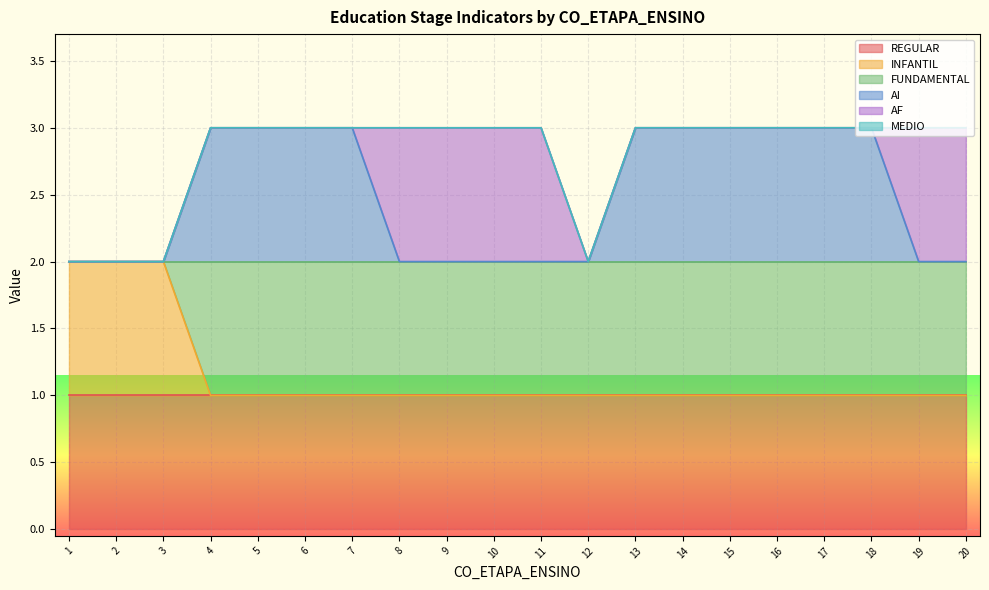

Is it true that FUNDAMENTAL equals 1 at 8?

True